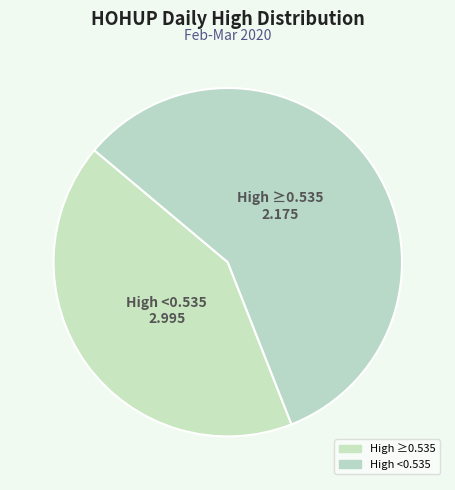

Rank the categories by value from highest to lowest.

High <0.535, High ≥0.535